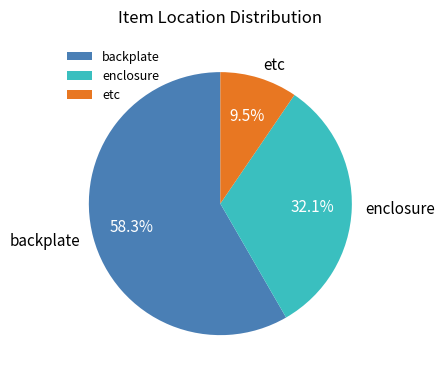

Is it true that etc is 1% of the pie?

False